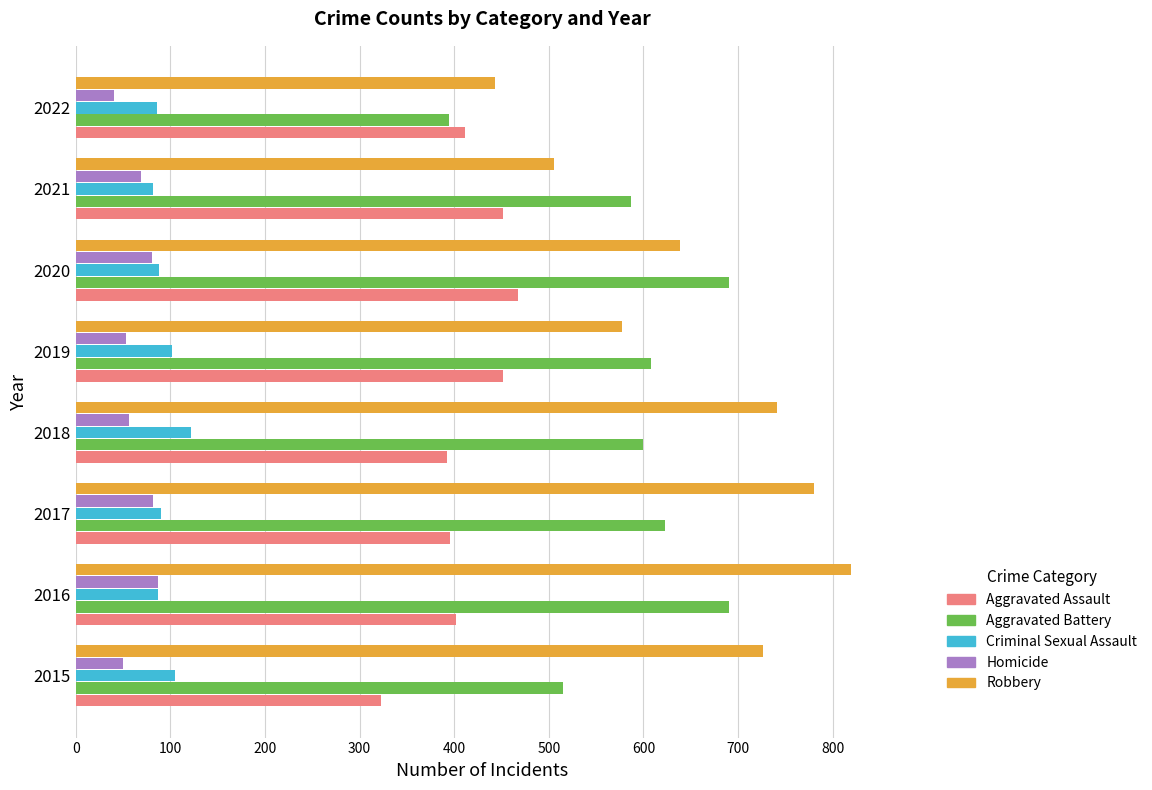

Which series has the largest range (max minus min)?

Robbery